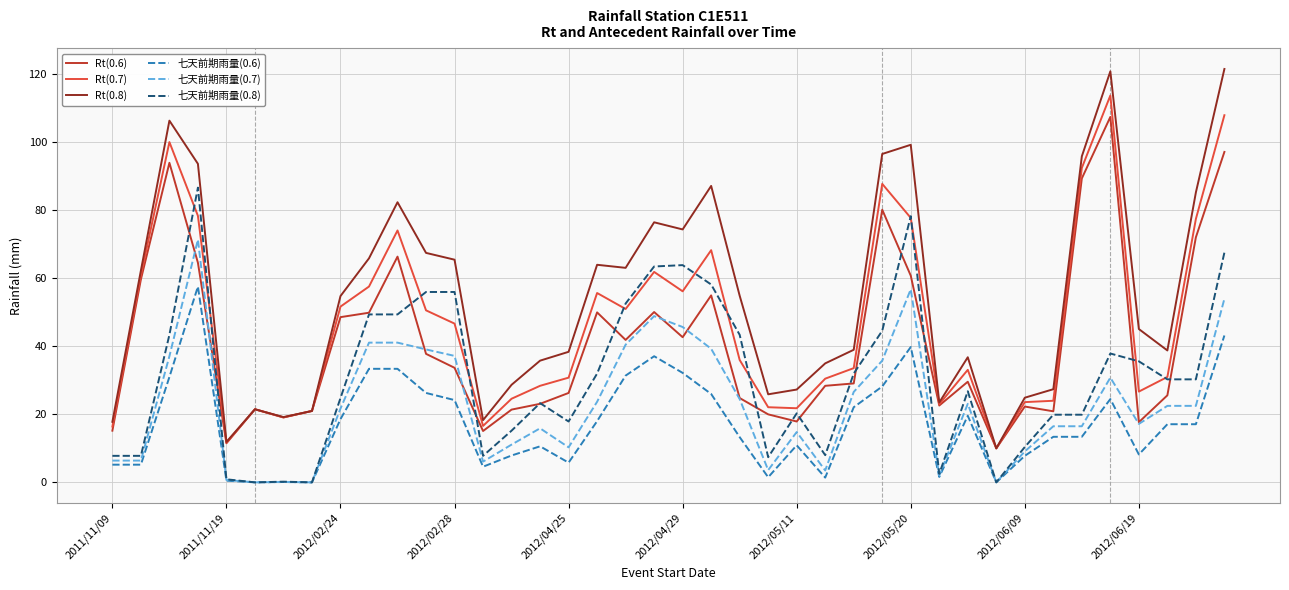

True or false: Rt(0.8) and 七天前期雨量(0.6) intersect in this chart.

False